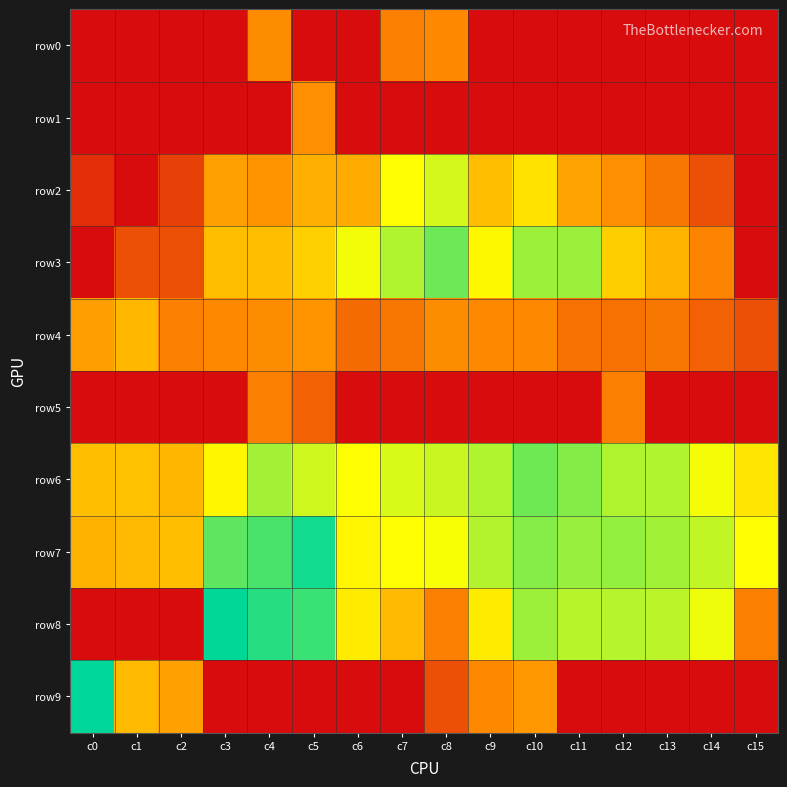

How many distinct data groups are displayed?

10